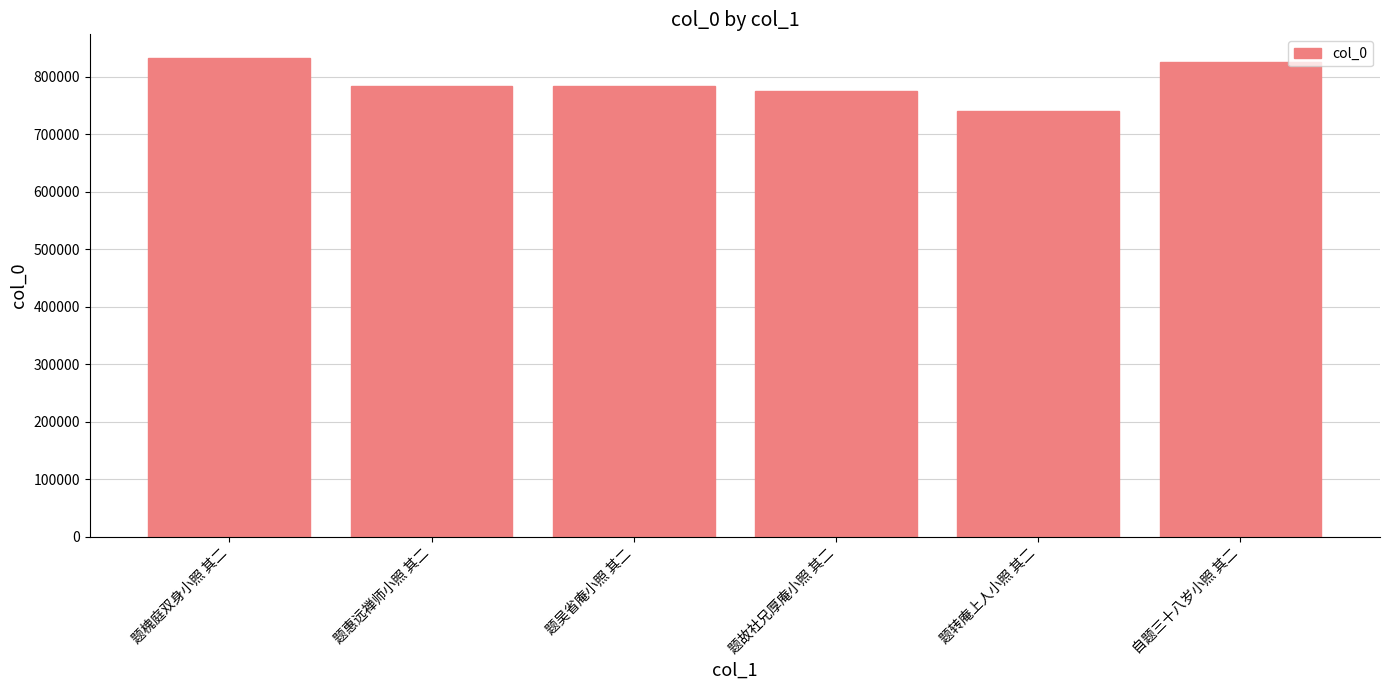

What is the difference between the maximum and second lowest values?

57545